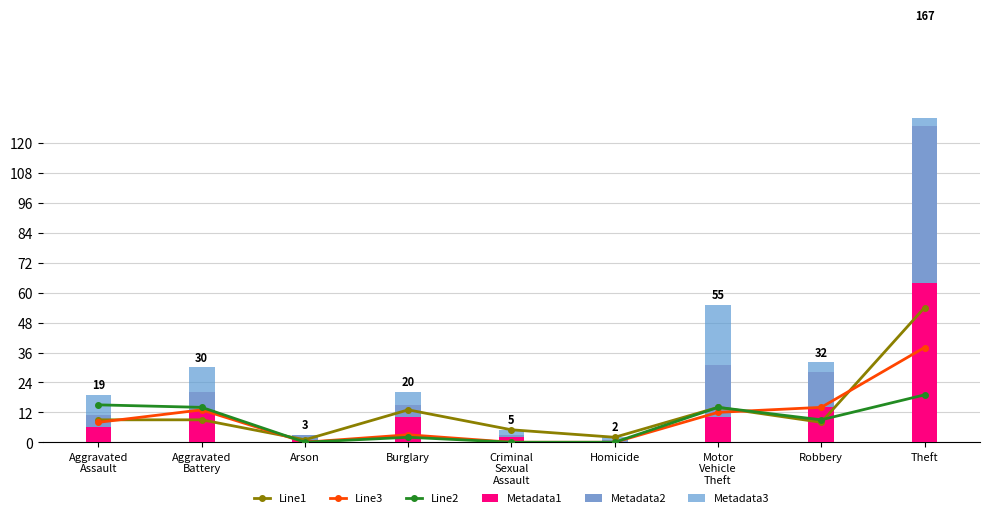

Which series has the widest spread of values?

Metadata1